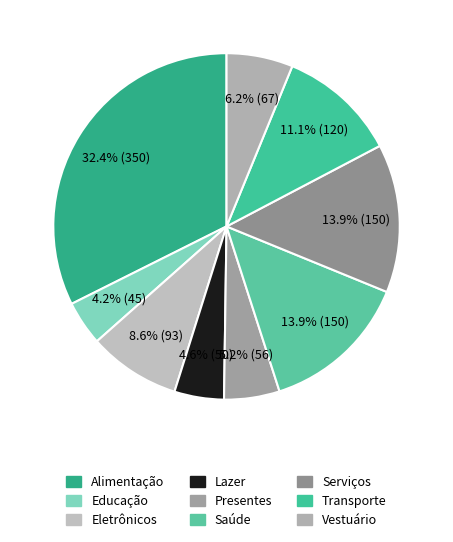

To the nearest percent, what percentage of the pie is Saúde?

14%